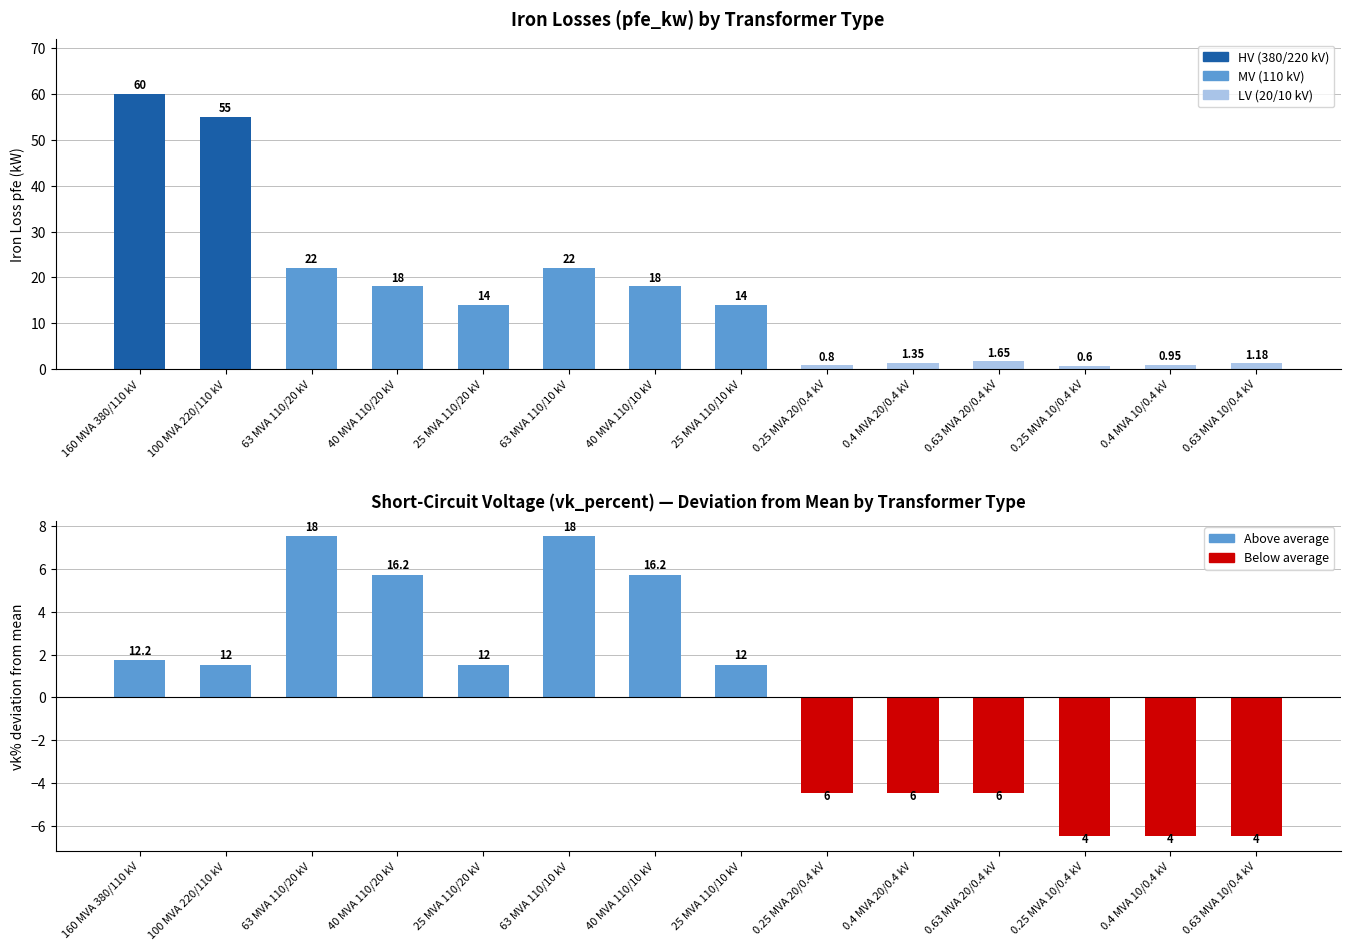

What is the difference between the second highest and minimum values in the pfe_kw series?

54.4